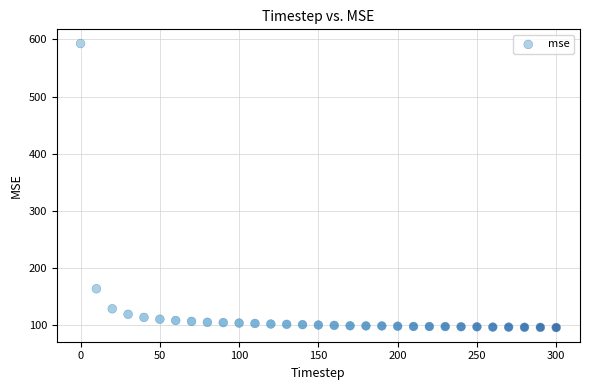

What is the range of Y values (max minus min)?

497.5